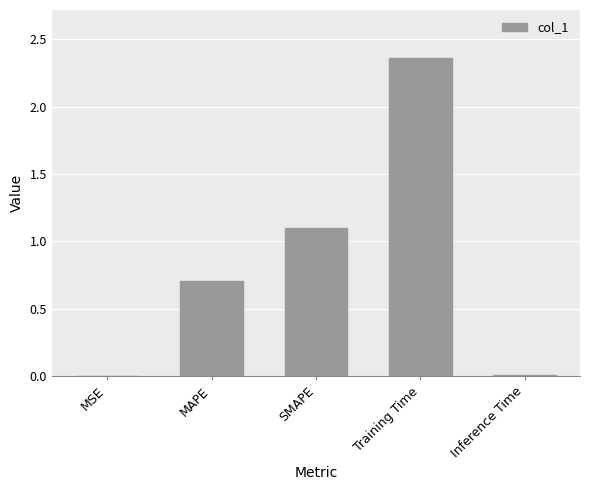

At which label is the value closest to 1?

SMAPE